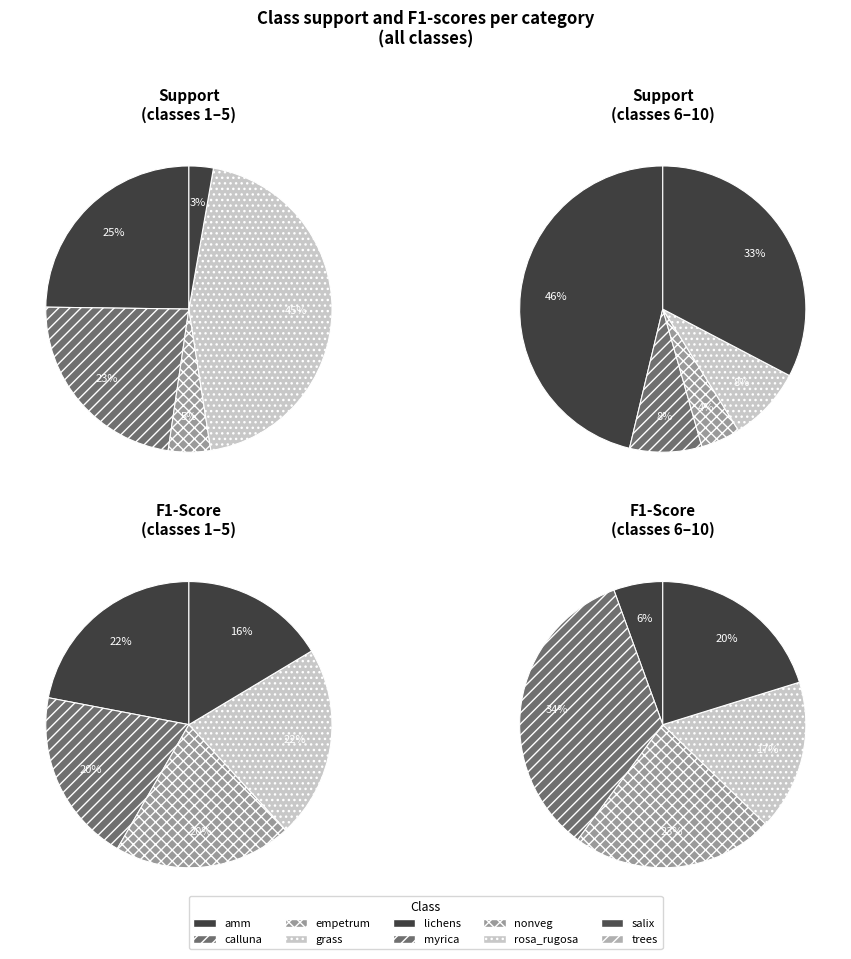

Is 4 the majority of the pie?

No